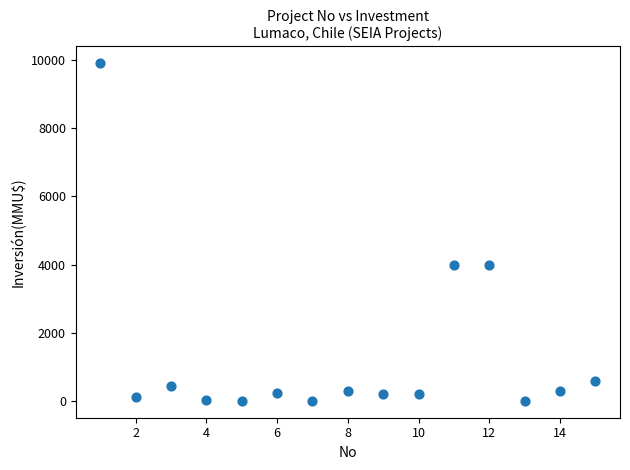

What is the range of Y values (max minus min)?

9903